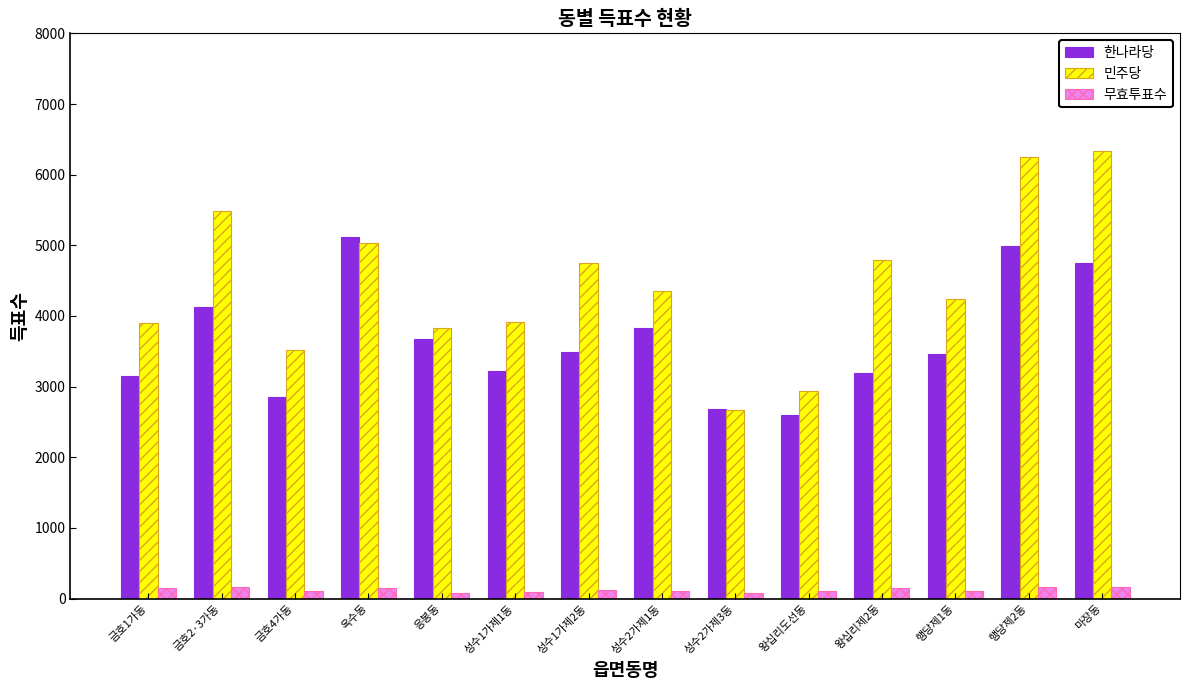

How many groups of bars are there?

14